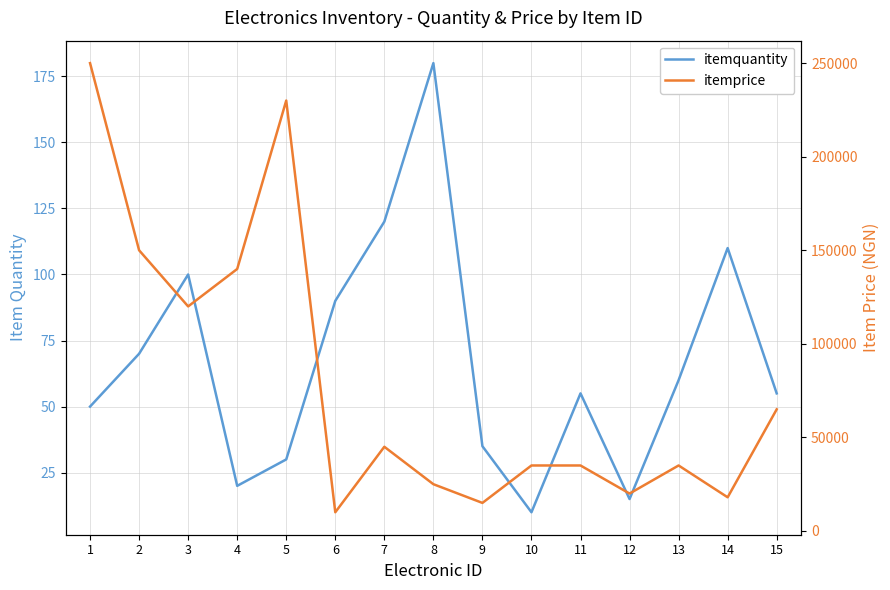

The value of itemquantity at 7 is 120. True or false?

True